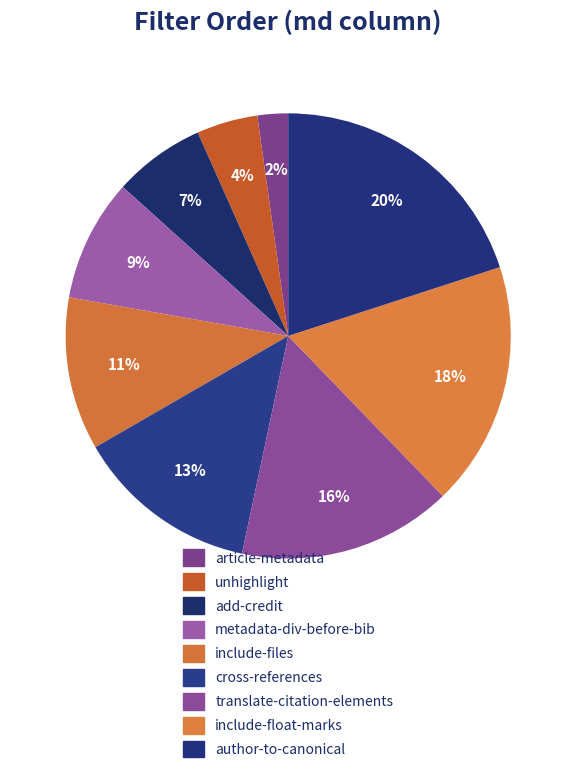

How many segments does this pie chart have?

9